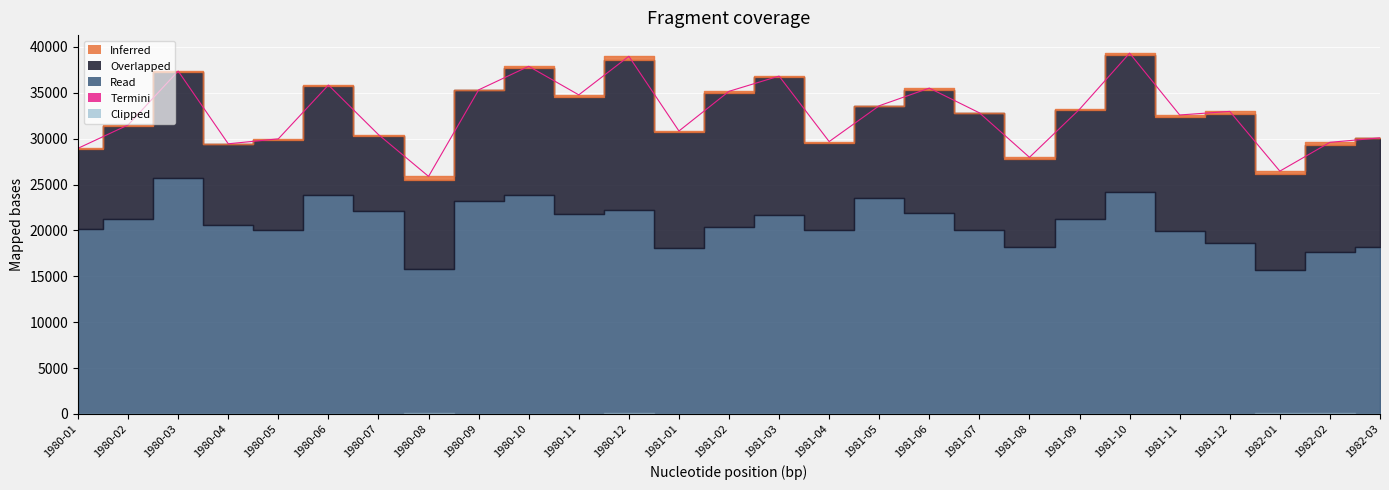

Reading left to right, transcribe all the data shown in this chart.

1980-01=28952	1980-02=31497	1980-03=37371	1980-04=29443	1980-05=29982	1980-06=35844	1980-07=30441	1980-08=25889	1980-09=35321	1980-10=37888	1980-11=34777	1980-12=38982	1981-01=30837	1981-02=35163	1981-03=36823	1981-04=29686	1981-05=33590	1981-06=35512	1981-07=32817	1981-08=27969	1981-09=33206	1981-10=39323	1981-11=32583	1981-12=32974	1982-01=26463	1982-02=29603	1982-03=30088